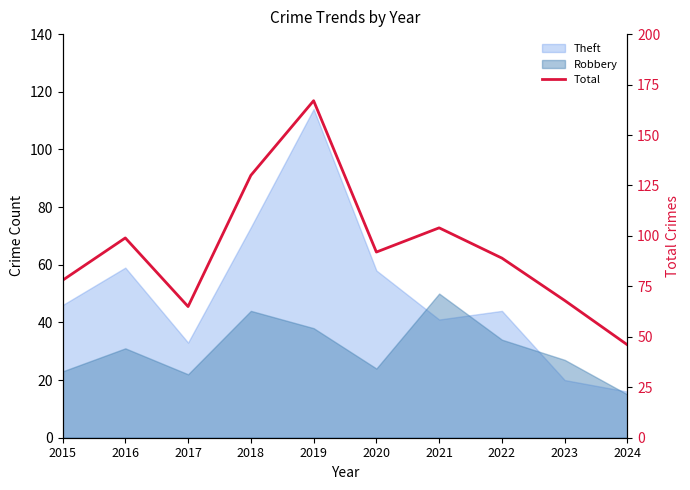

True or false: the data has more than 0 interior local peaks.

True